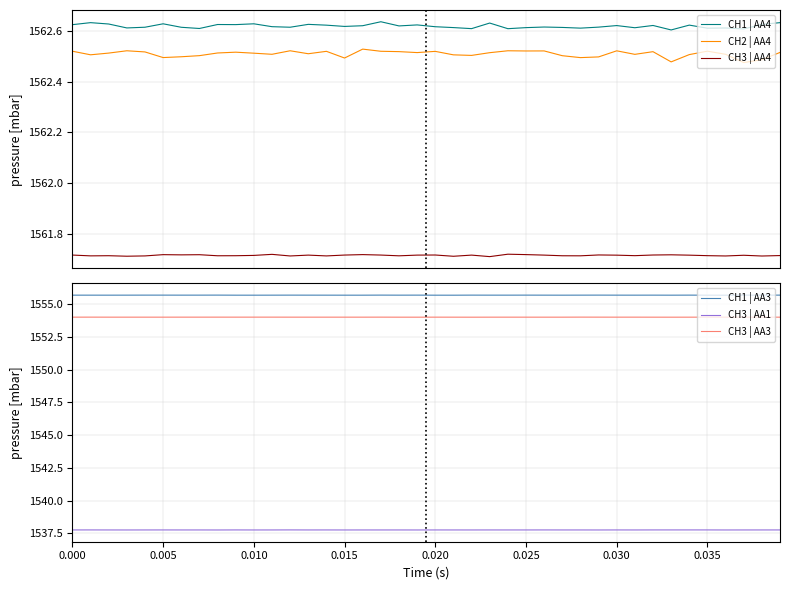

True or false: CH3 | AA4 has more than 1 points higher than both neighbors.

True